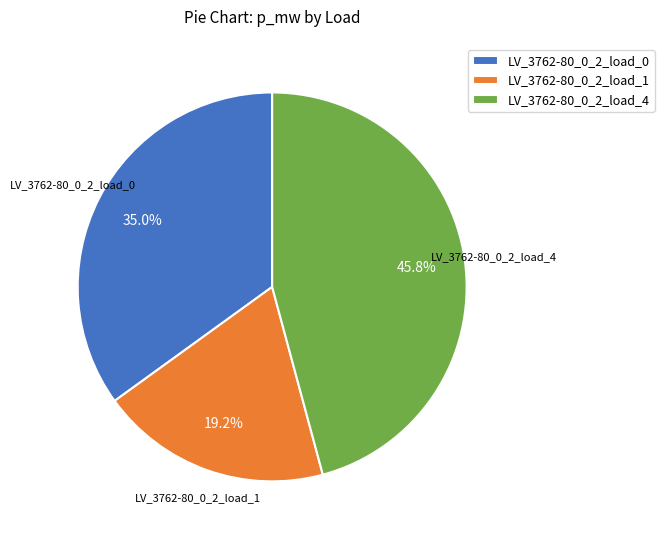

True or false: LV_3762-80_0_2_load_0 accounts for 35% of the total.

True